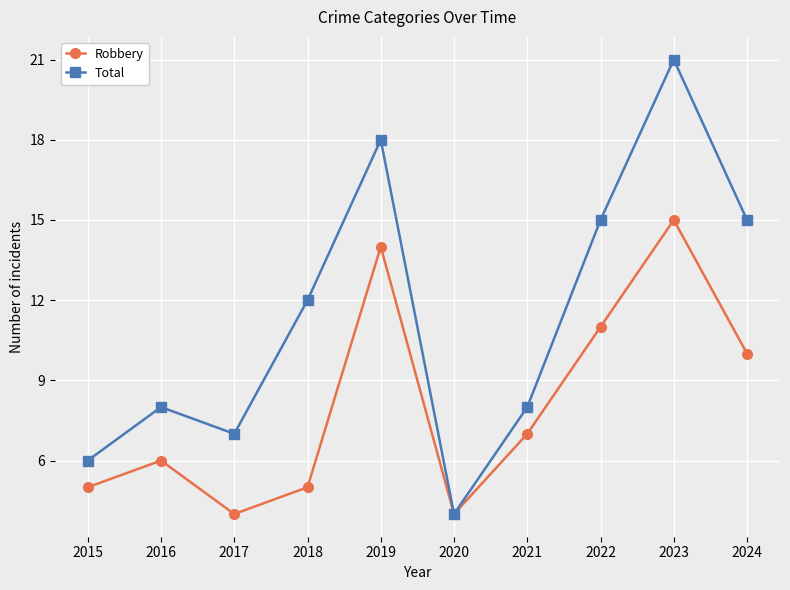

At which label is Total closest to 12?

2018